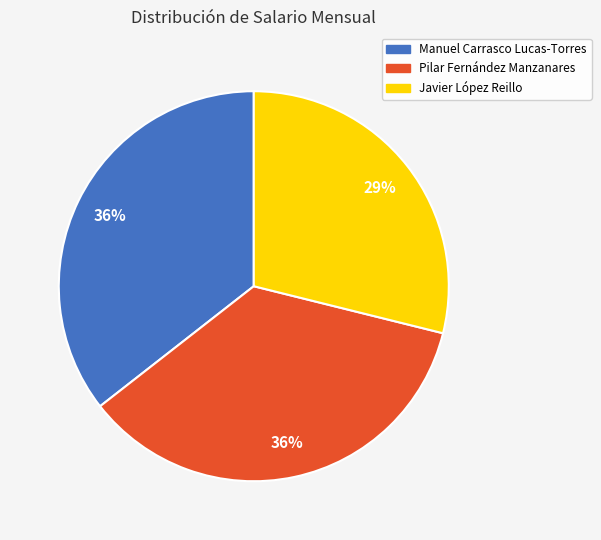

Which has a higher value, Pilar Fernández Manzanares or Javier López Reillo?

Pilar Fernández Manzanares